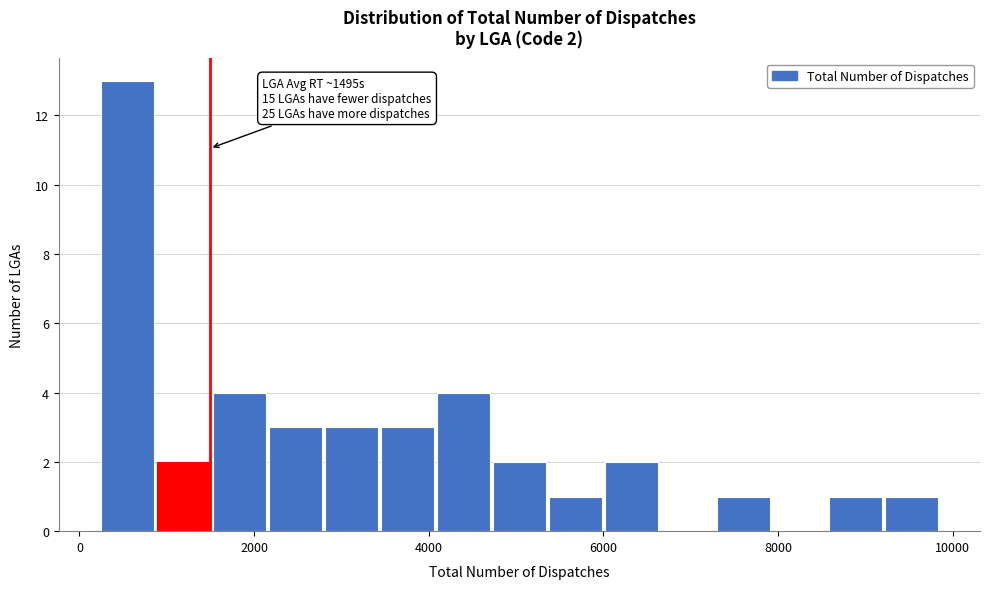

Around what value on the x-axis is the tallest bar? Give the approximate position of its centre, as read against the axis.

600